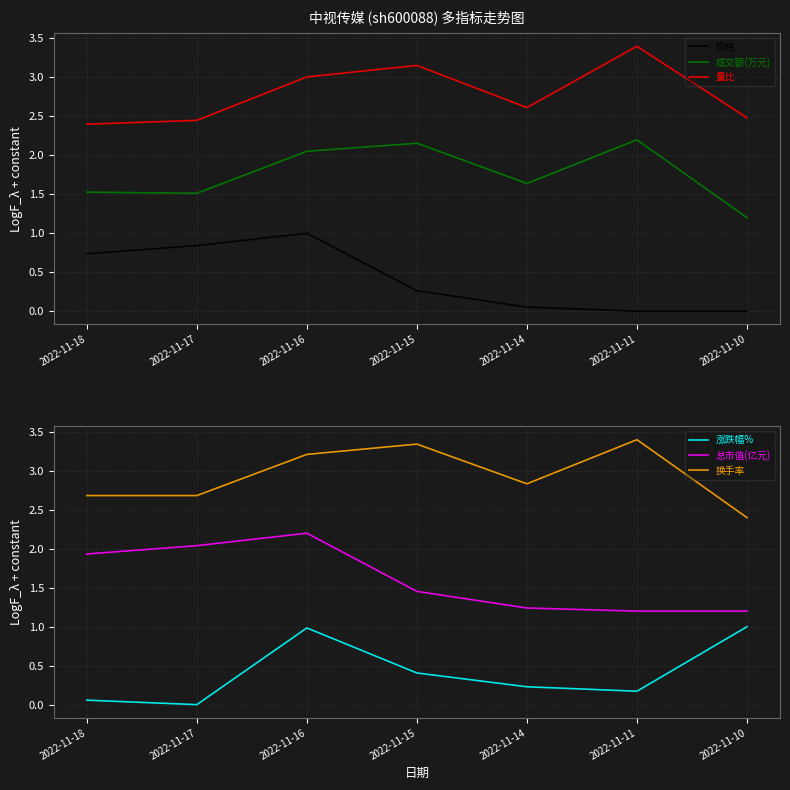

How many data points does each series have?

7